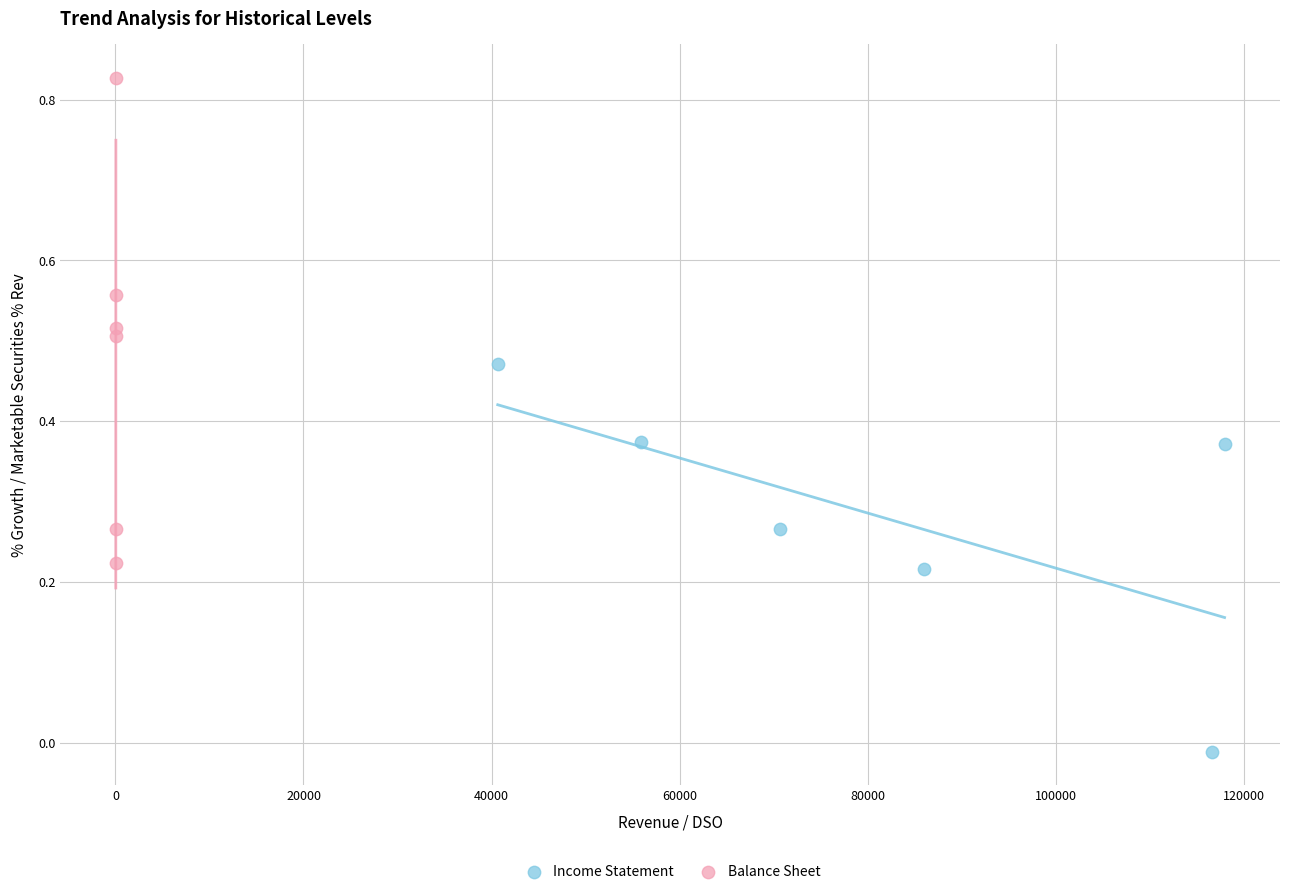

Which series contains the lowest Y value?

Income Statement